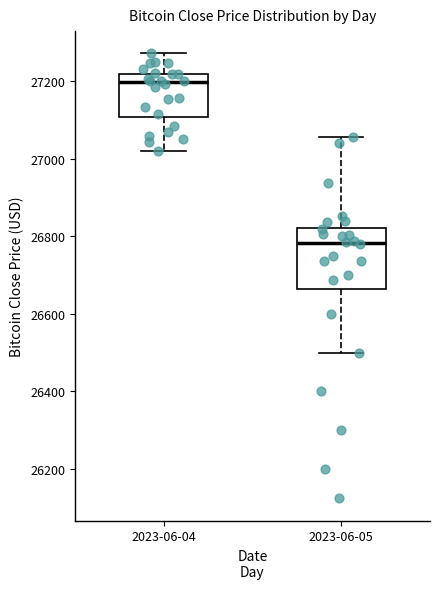

Comparing the boxes themselves (not the whiskers), which one is the tallest?

2023-06-05